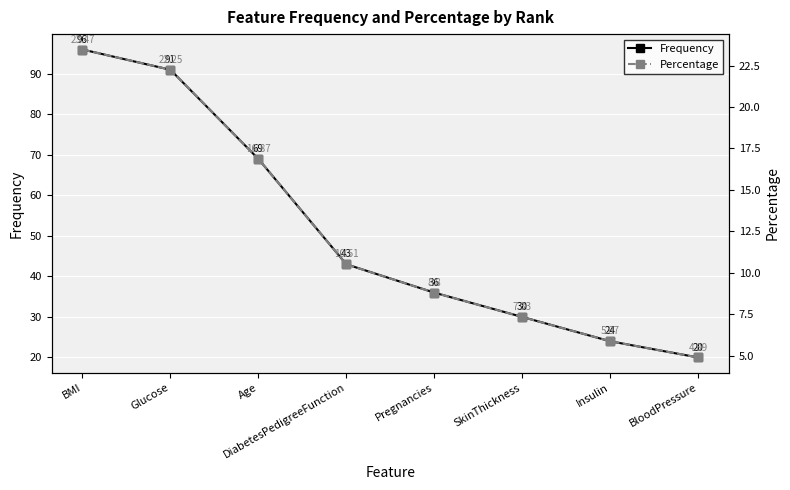

How many data points in Frequency are above 43?

3